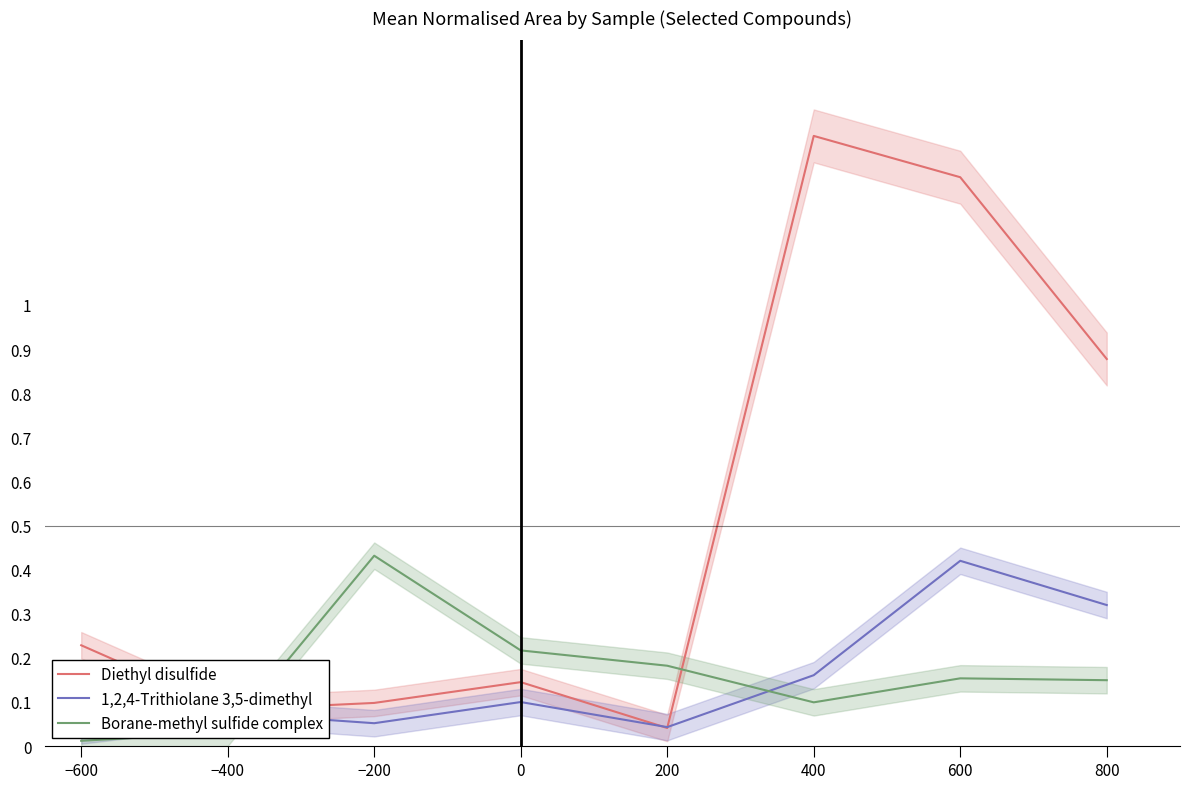

What is the sum of all 1,2,4-Trithiolane 3,5-dimethyl values?

1.2